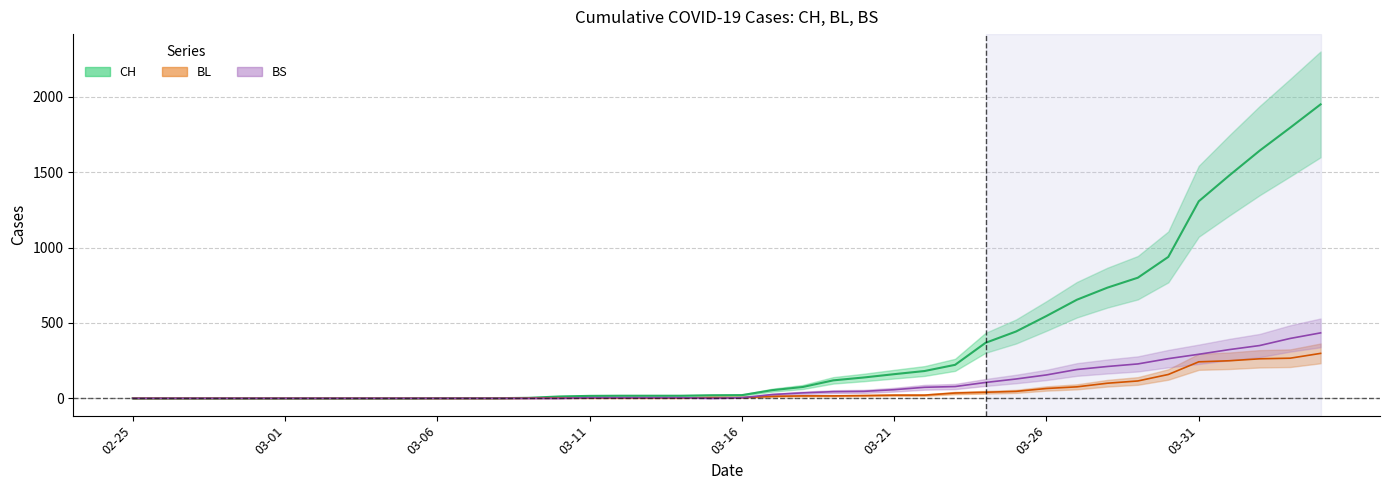

True or false: BL and CH cross at least once.

False